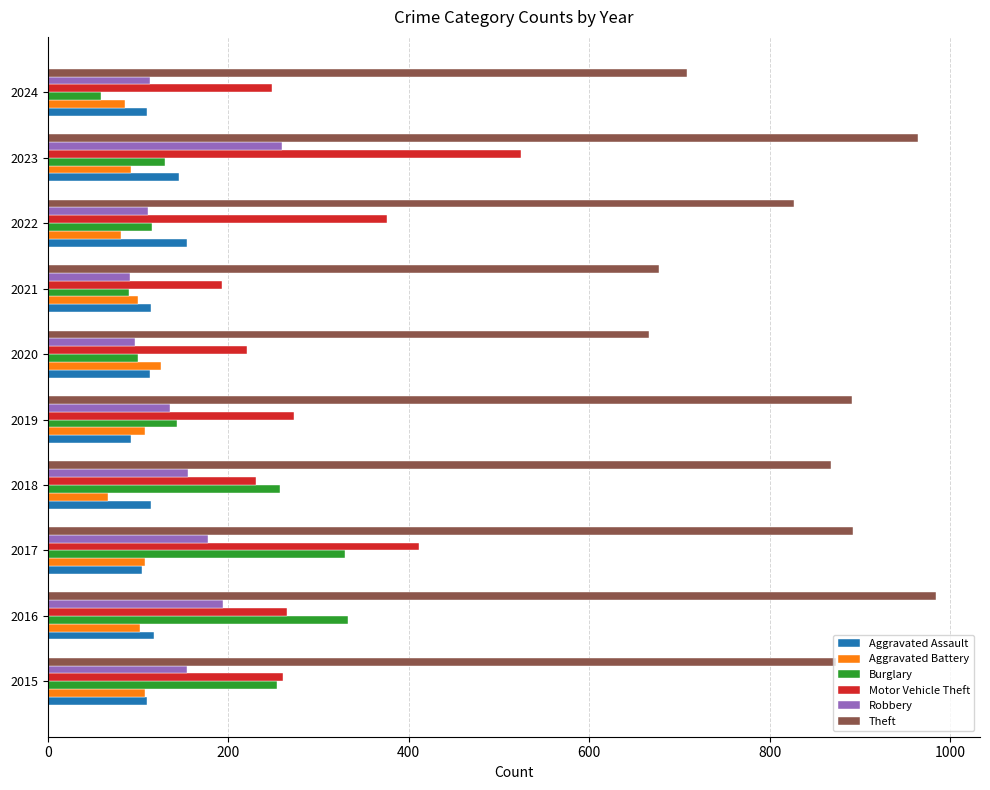

What is the sum of all Theft values?

8352